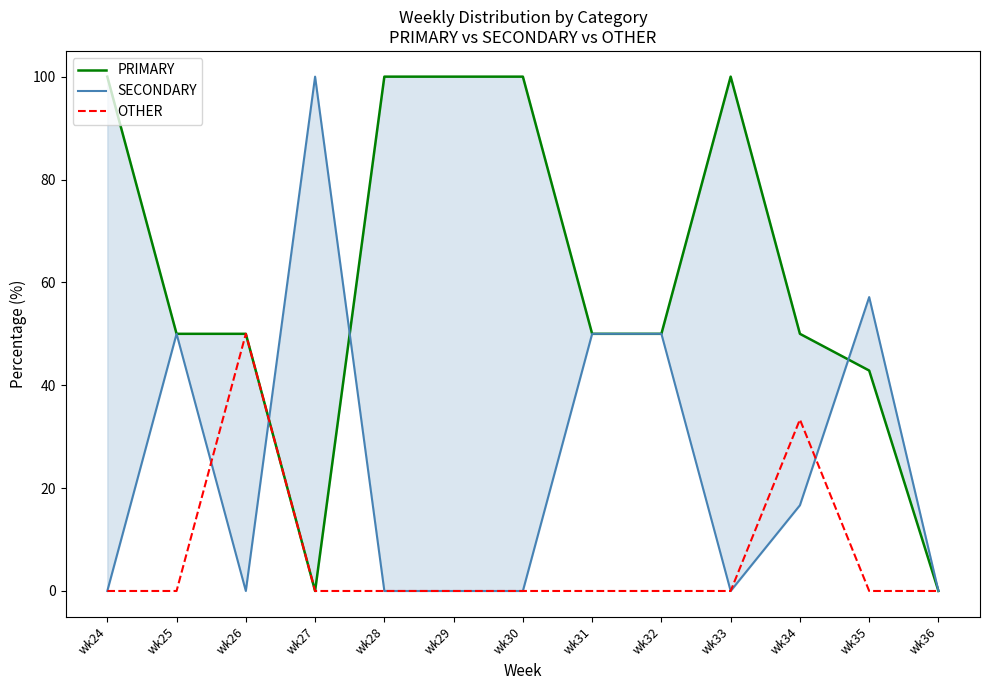

The PRIMARY series shows 28.7 at wk35. True or false?

False